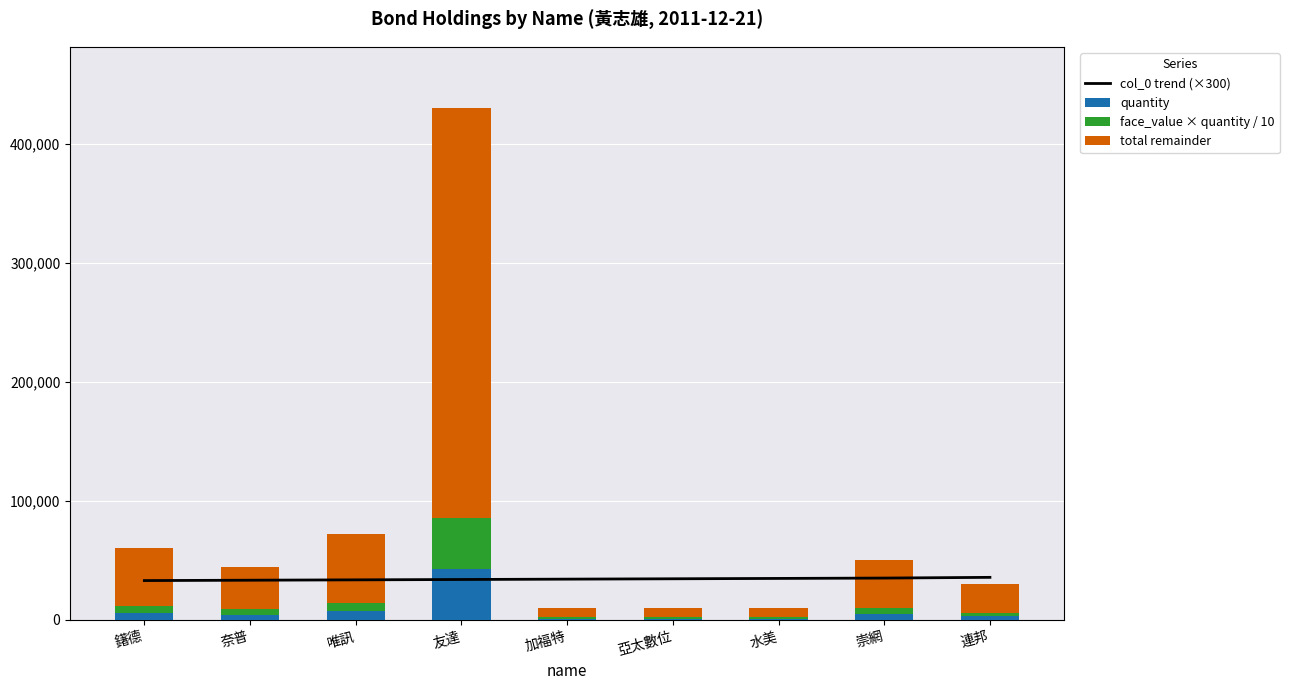

What is the sum of all quantity values?

71701